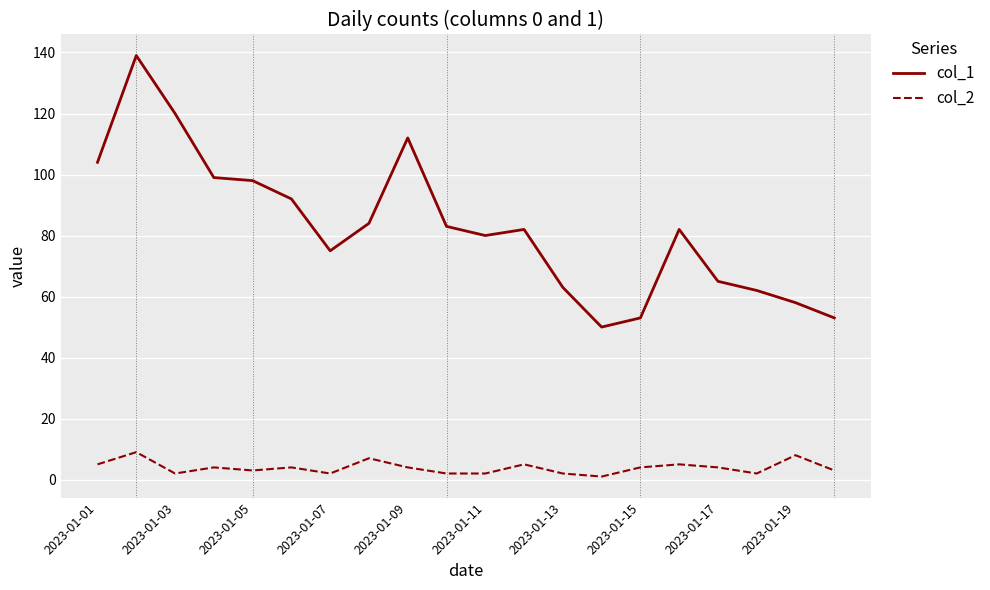

Which series has the largest range (max minus min)?

col_1